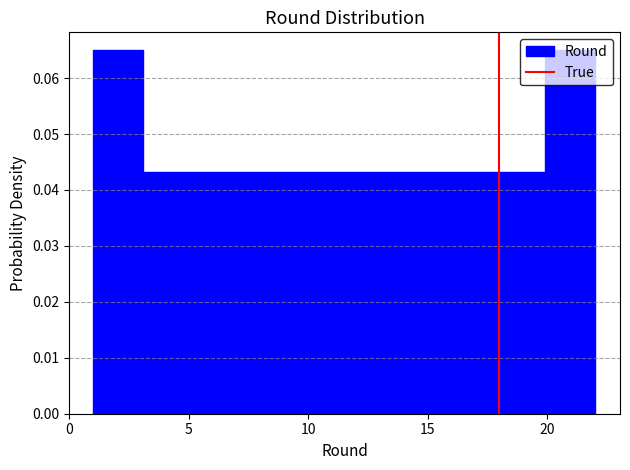

Reading left to right, transcribe this chart: for each bar, give the range it covers on the x-axis and its height. Neither the bar edges nor the heights are printed on the chart, so give them approximately, as read against the axes.

1.0 to 3.1: 0.065
3.1 to 5.2: 0.043
5.2 to 7.3: 0.043
7.3 to 9.4: 0.043
9.4 to 11.5: 0.043
11.5 to 13.6: 0.043
13.6 to 15.7: 0.043
15.7 to 17.8: 0.043
17.8 to 19.9: 0.043
19.9 to 22.0: 0.065